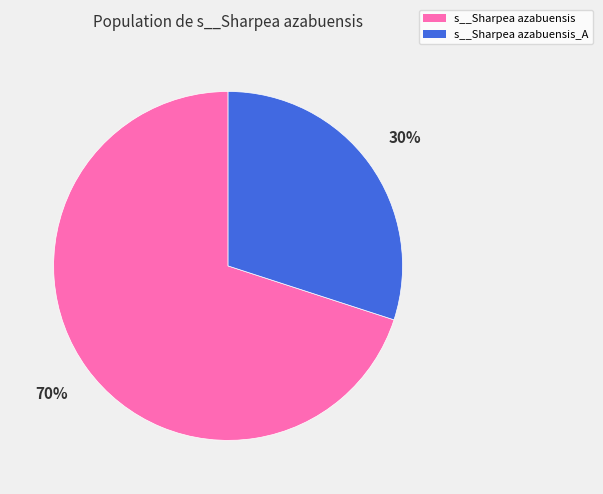

Between s__Sharpea azabuensis_A and s__Sharpea azabuensis, which is larger?

s__Sharpea azabuensis